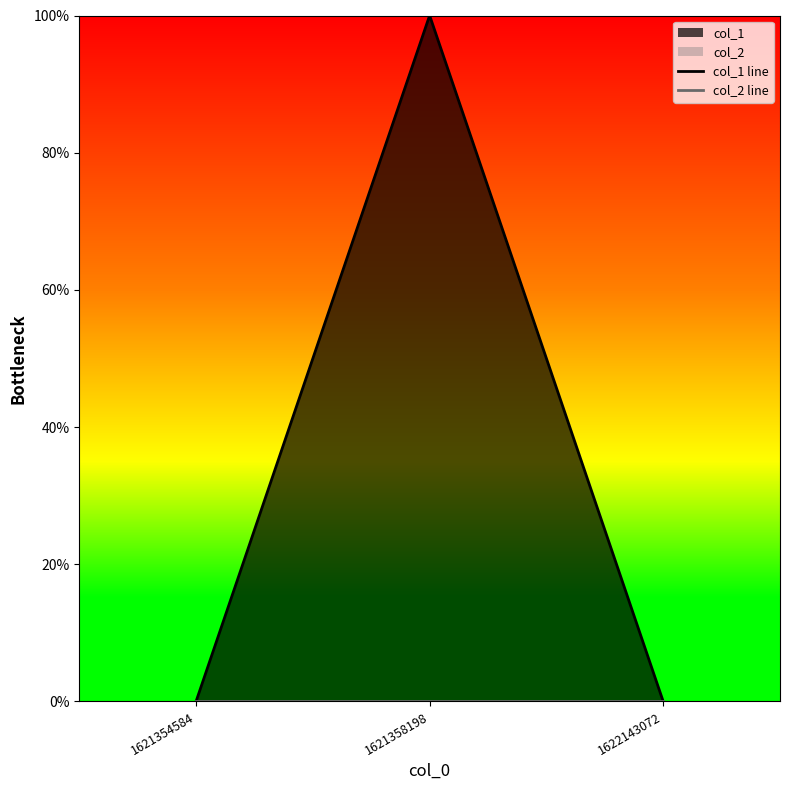

The value of col_2 line at 1621358198 is 0. True or false?

True